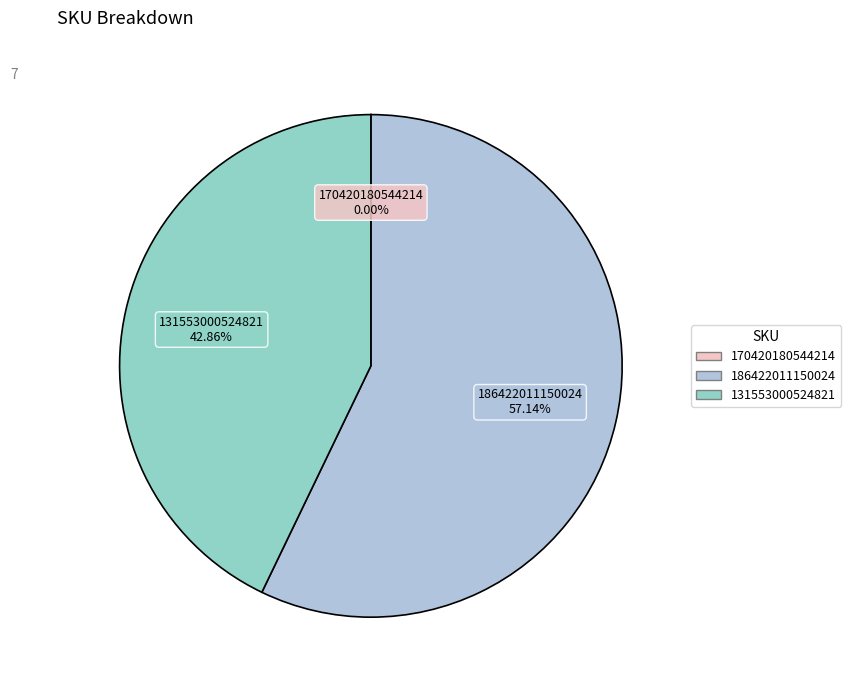

Which slice is the largest?

186422011150024